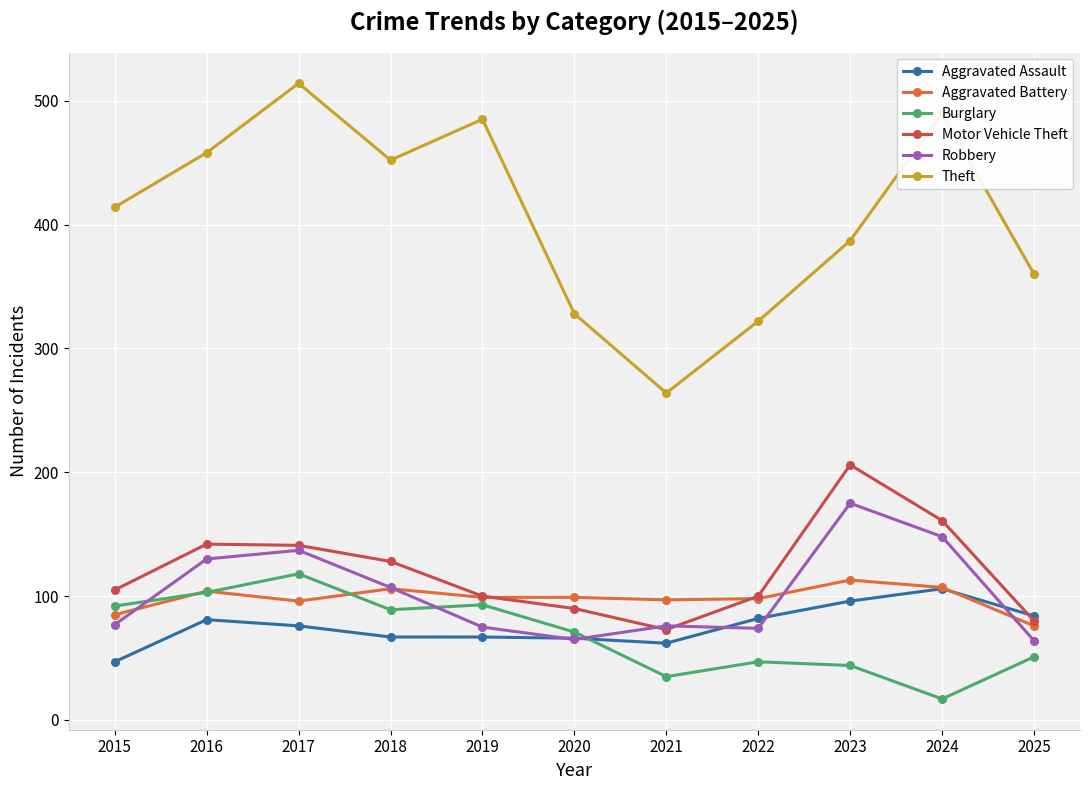

List the series in order of their peak value, lowest first.

Aggravated Assault, Aggravated Battery, Burglary, Robbery, Motor Vehicle Theft, Theft